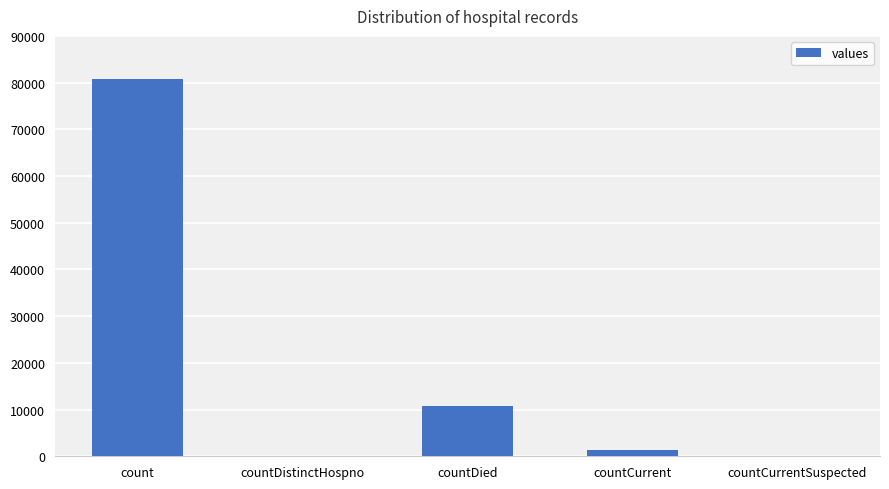

What is the maximum value shown in the chart?

80854